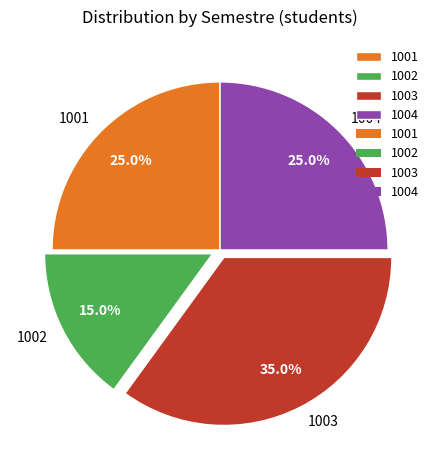

To the nearest percent, what portion does 1001 represent?

25%